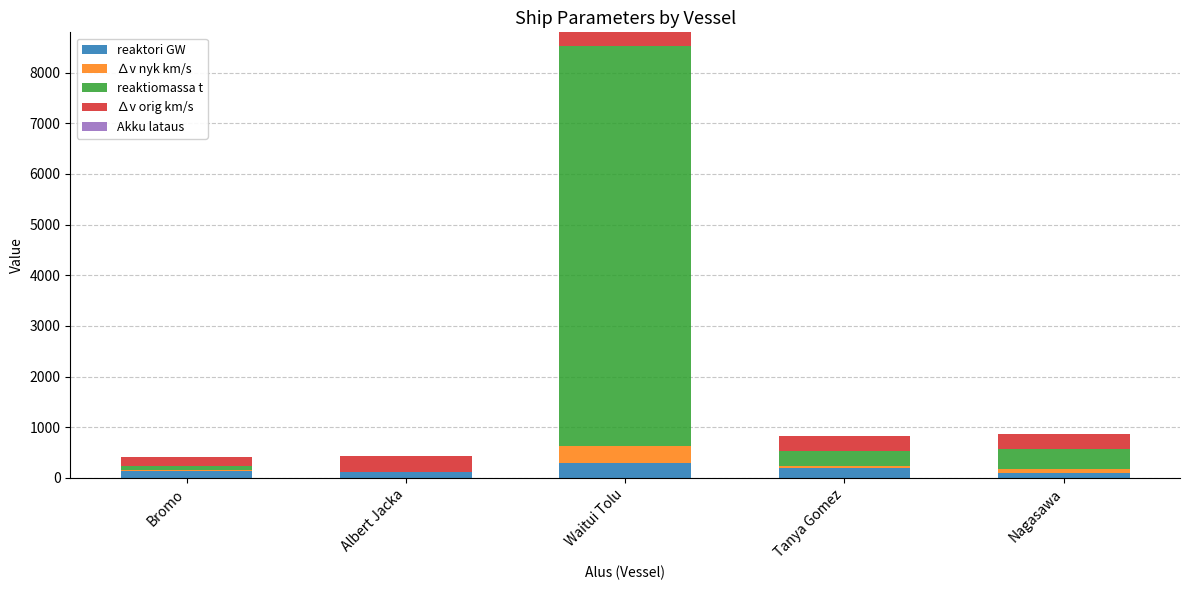

Is it true that reaktori GW equals 190.0 at Tanya Gomez?

True